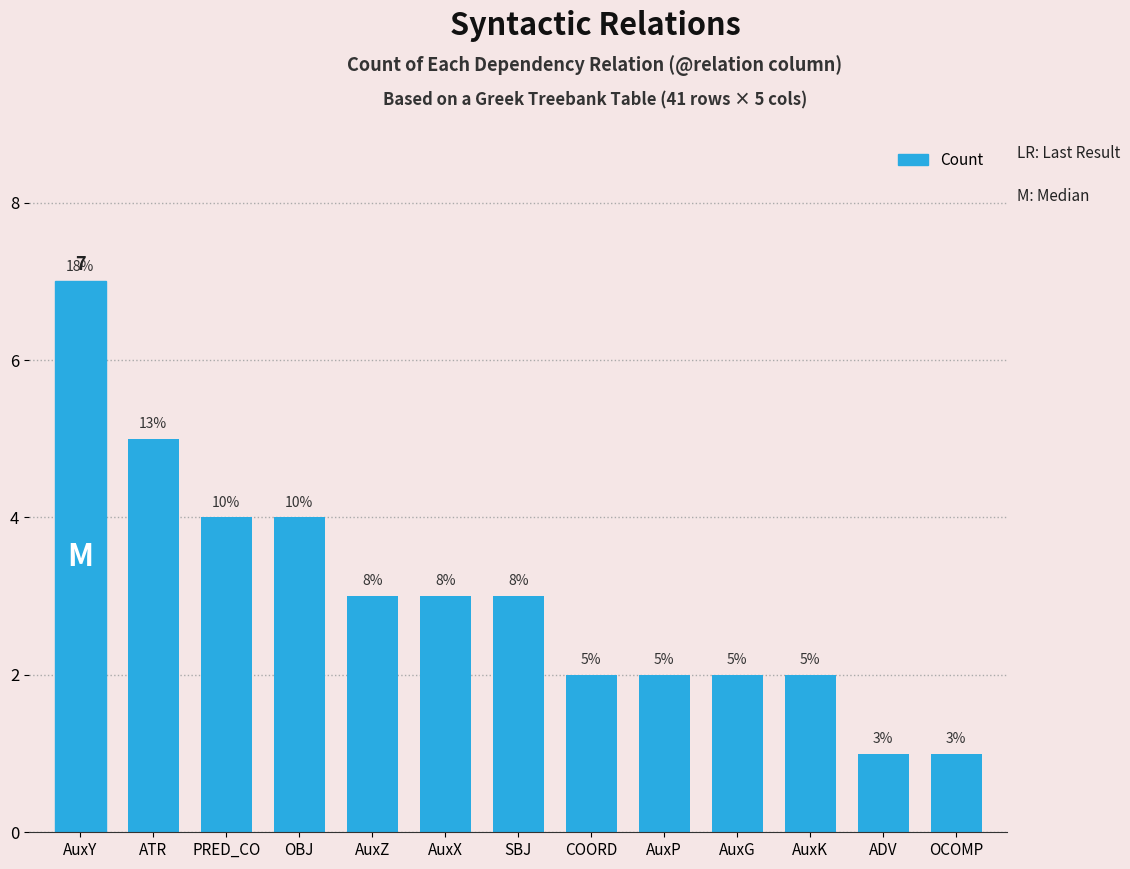

Which category has the highest value across all series?

AuxY